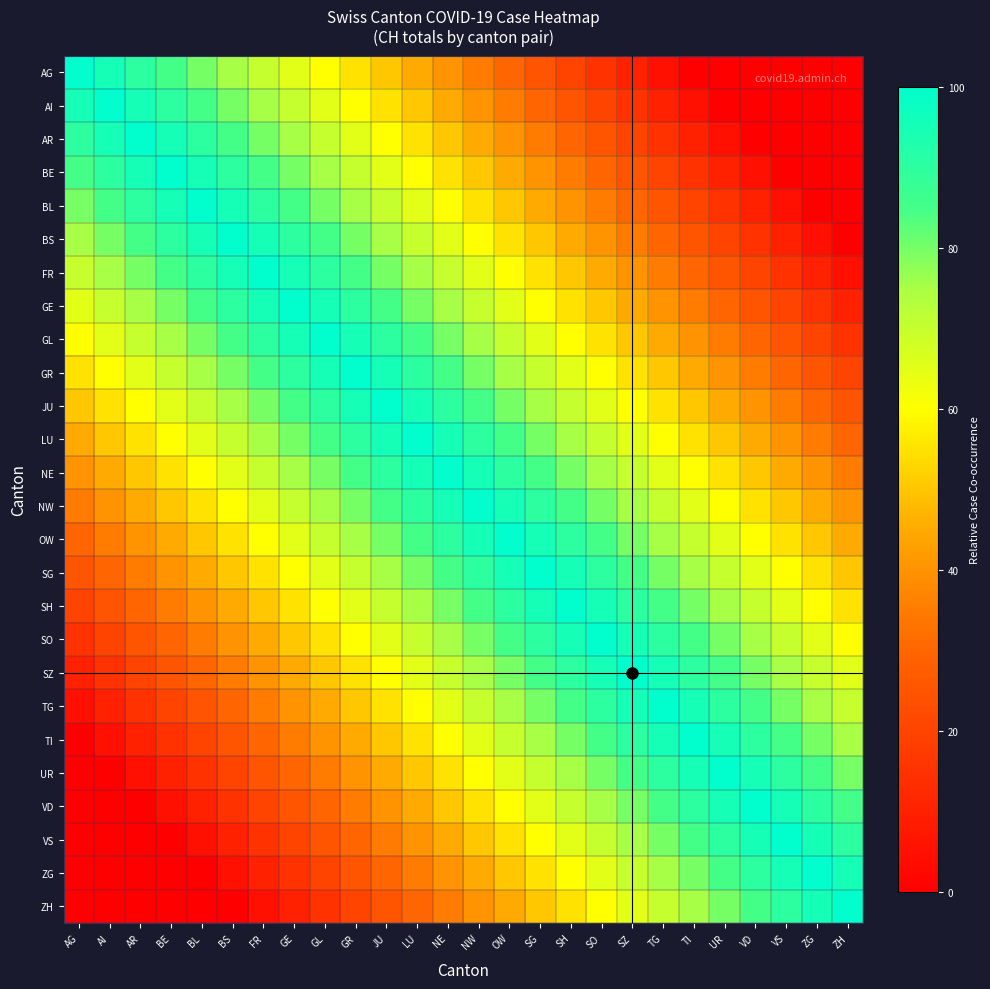

What is the greatest value displayed?

100